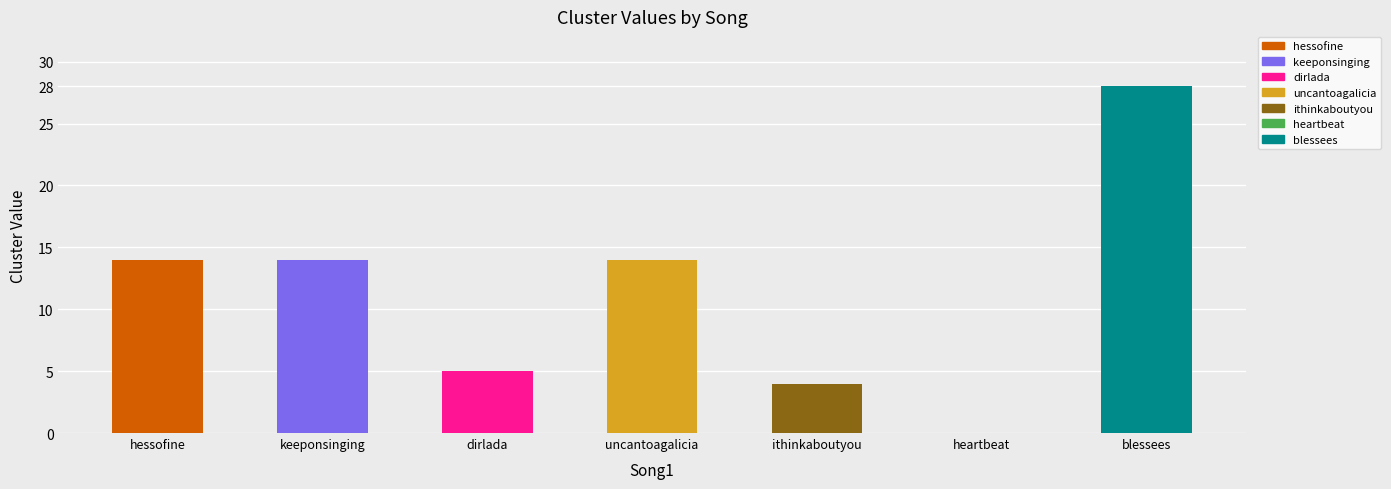

Count the number of categories in the chart.

7